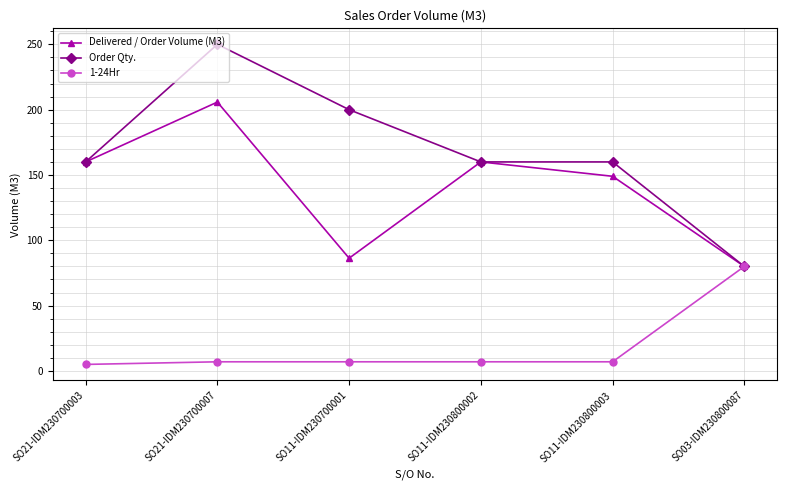

Which series has the largest range (max minus min)?

Order Qty.